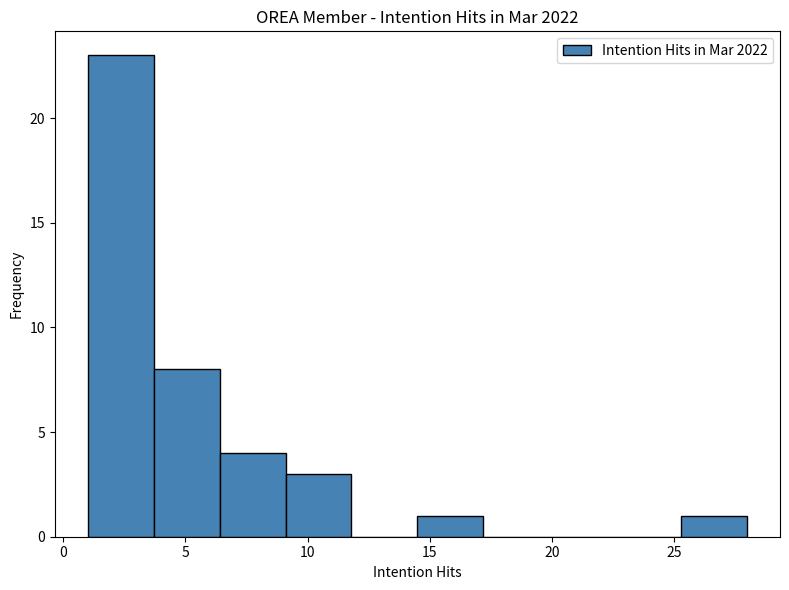

How tall is the bar that spans 1.0 to 3.7 on the x-axis? Neither the bar edges nor the heights are printed on the chart, so give them approximately, as read against the axes.

23